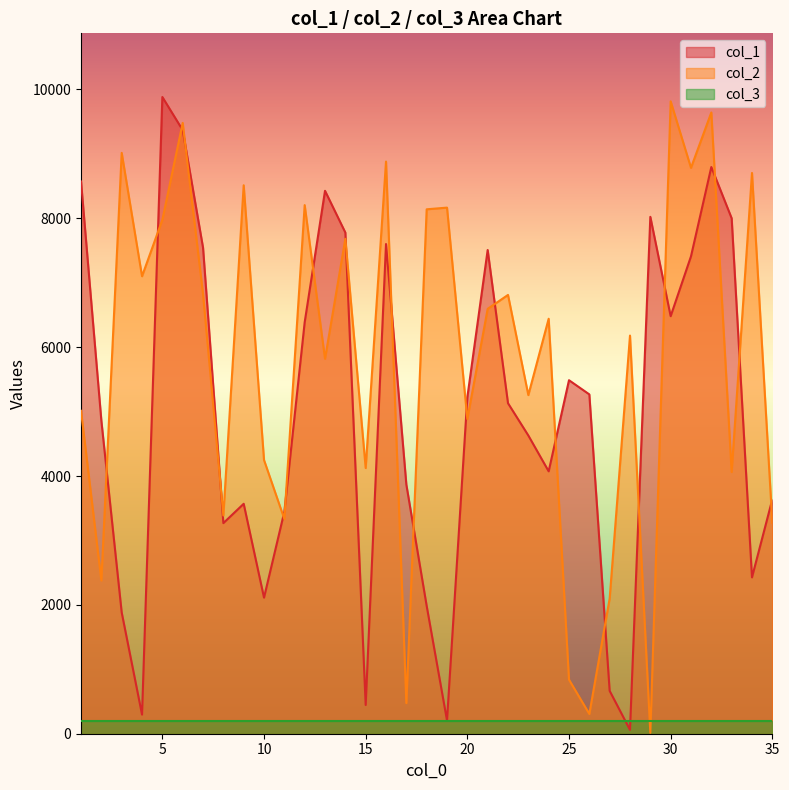

Does the chart display data point markers on the line(s)?

No